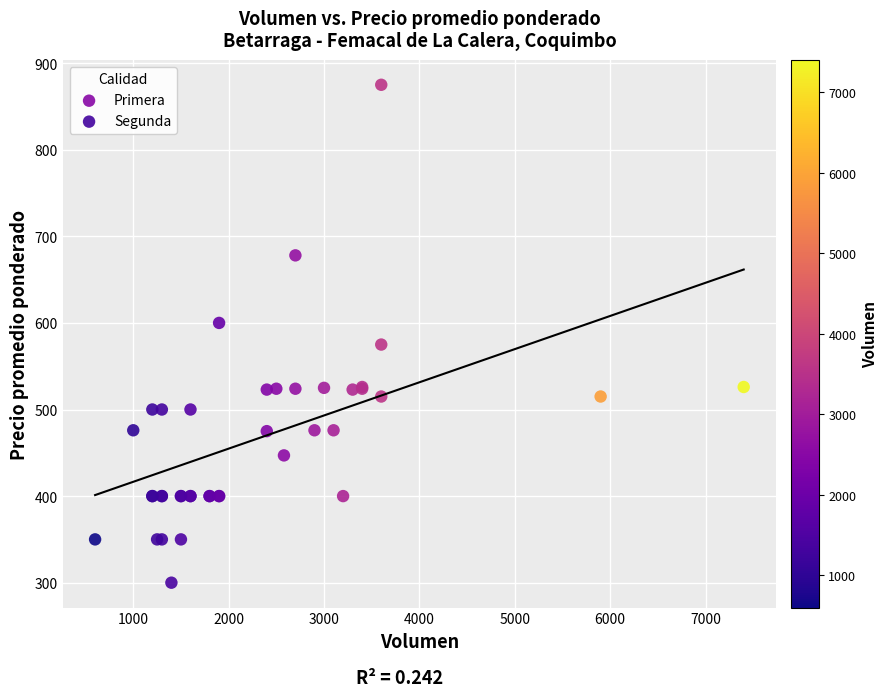

Which series reaches the maximum Y coordinate?

Primera